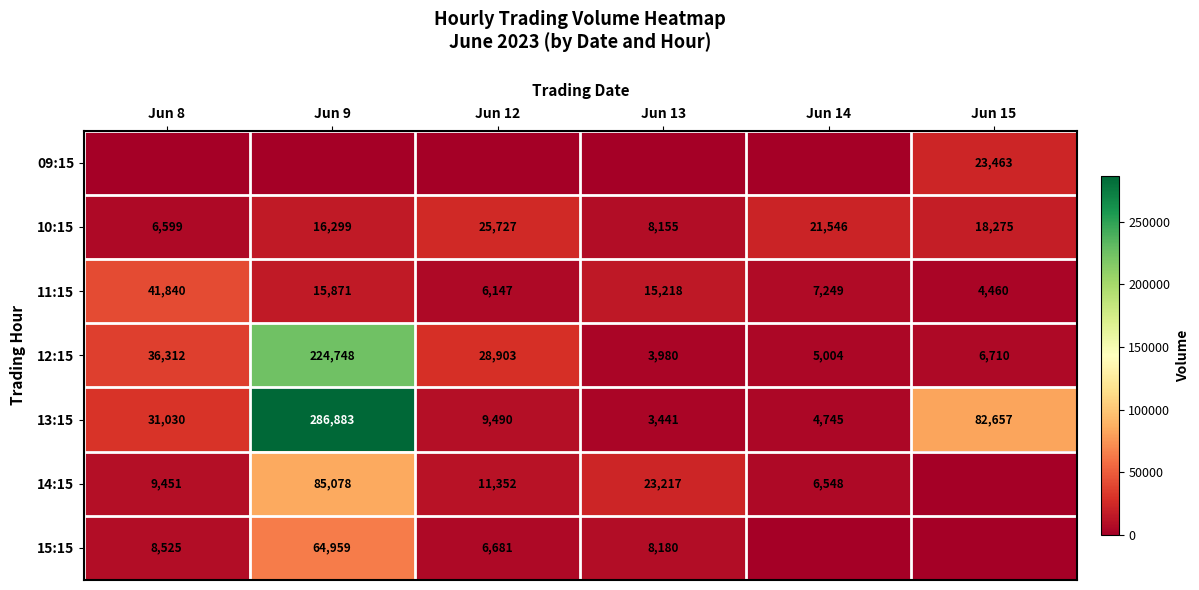

Is it true that 12:15 equals 28903 at Jun 12?

True